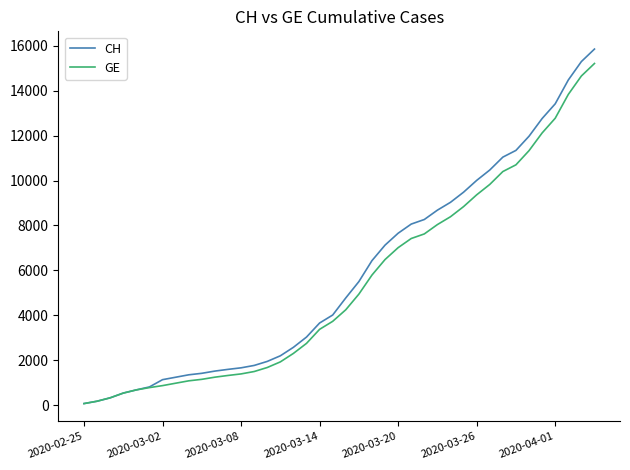

What is the maximum value shown in the chart?

15850